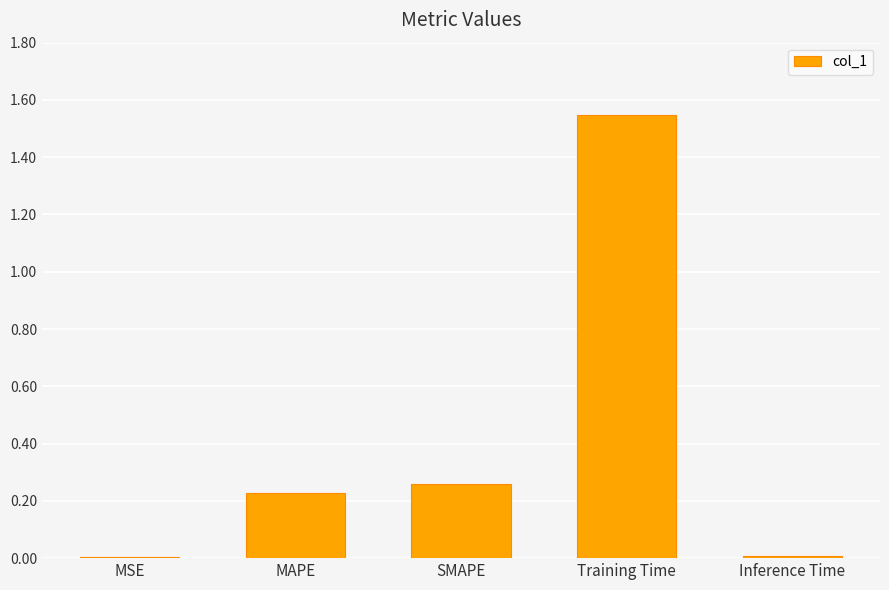

What is the sum of the values at Training Time and SMAPE?

1.8